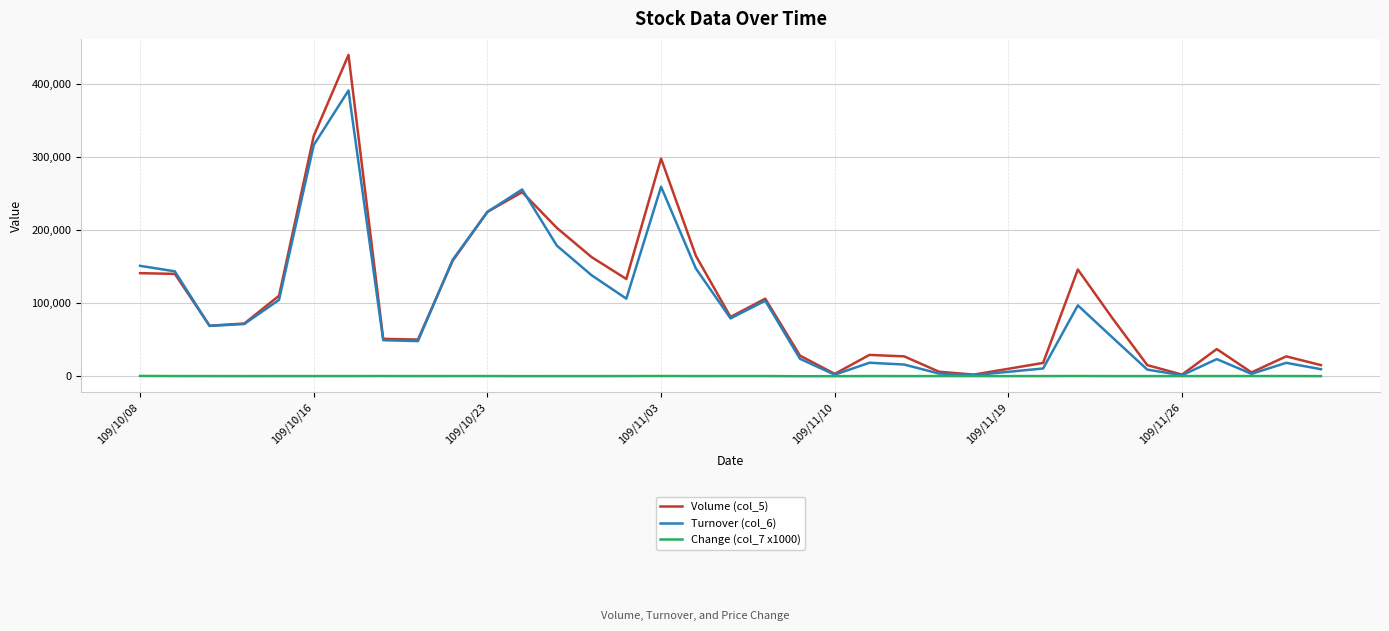

Which series has the largest total across all categories?

Volume (col_5)